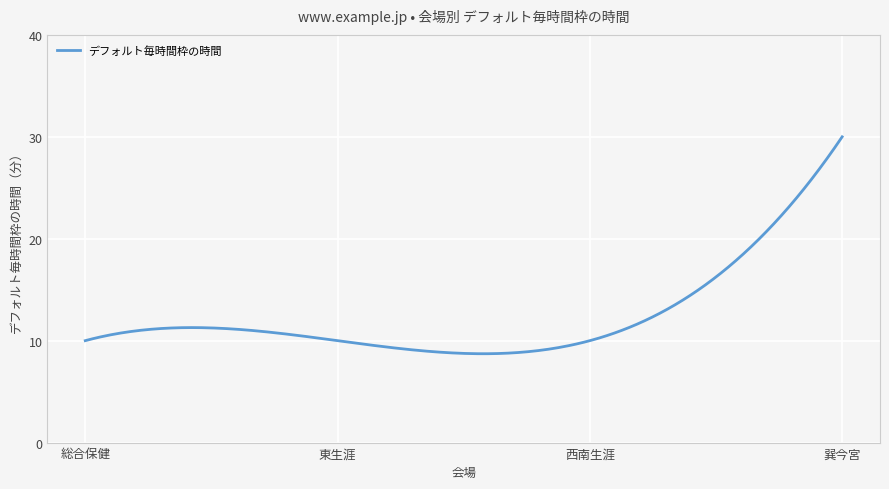

What is the greatest value displayed?

30.0